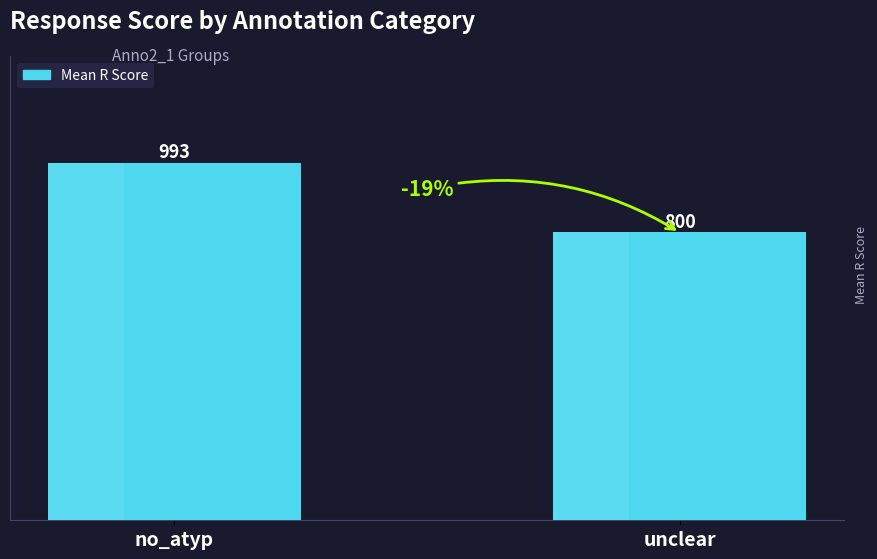

What is the sum of all values?

1793